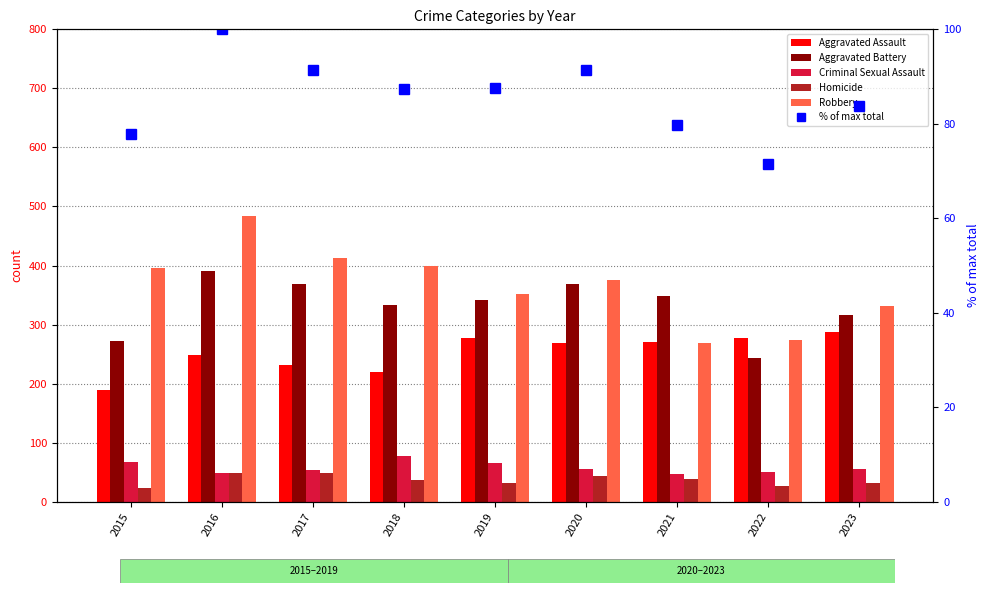

How many data points does each series have?

9